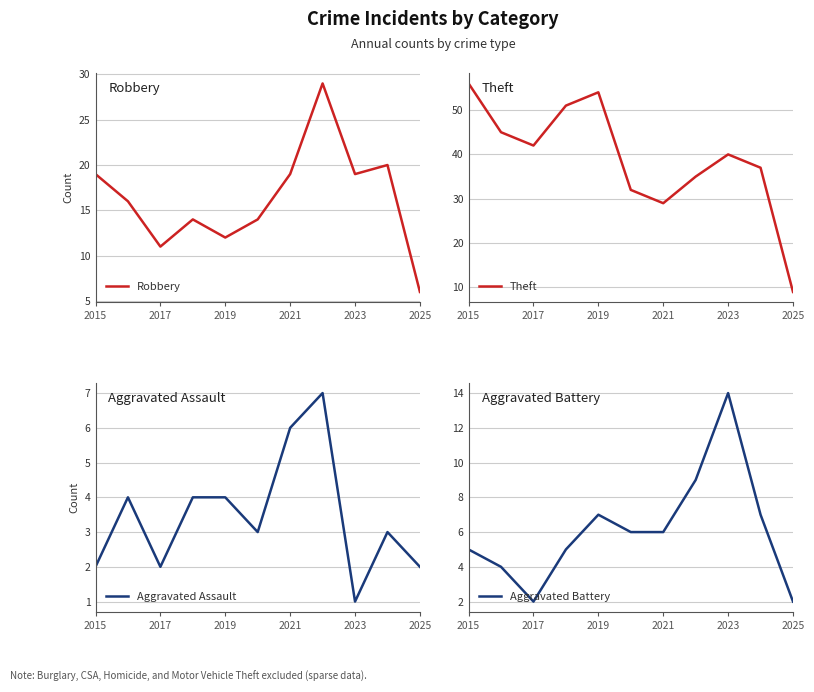

What are all the series names shown in the legend?

Robbery, Theft, Aggravated Assault, Aggravated Battery